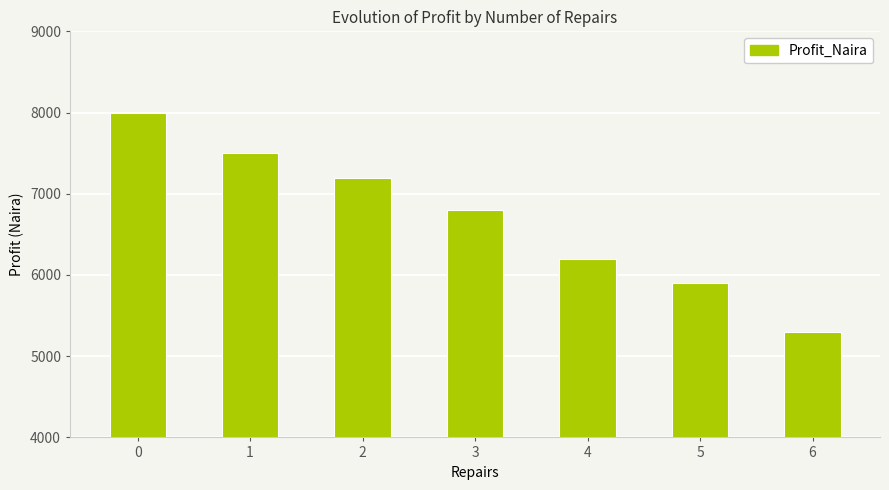

The value at 0 is 13639. True or false?

False